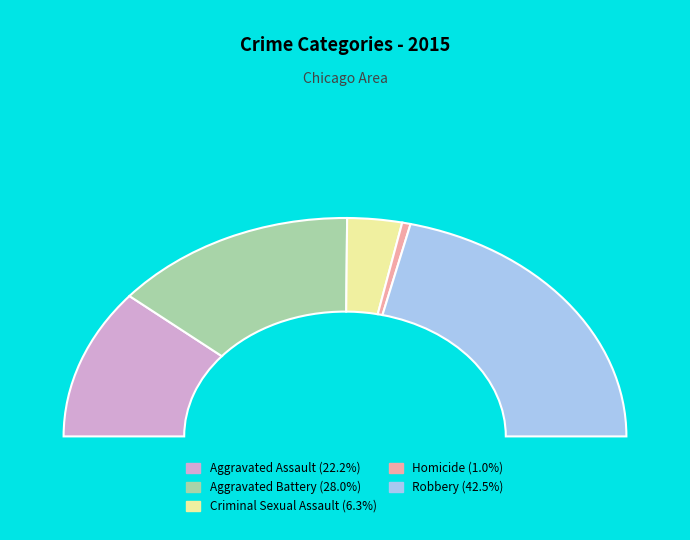

Does any single category account for the majority?

No